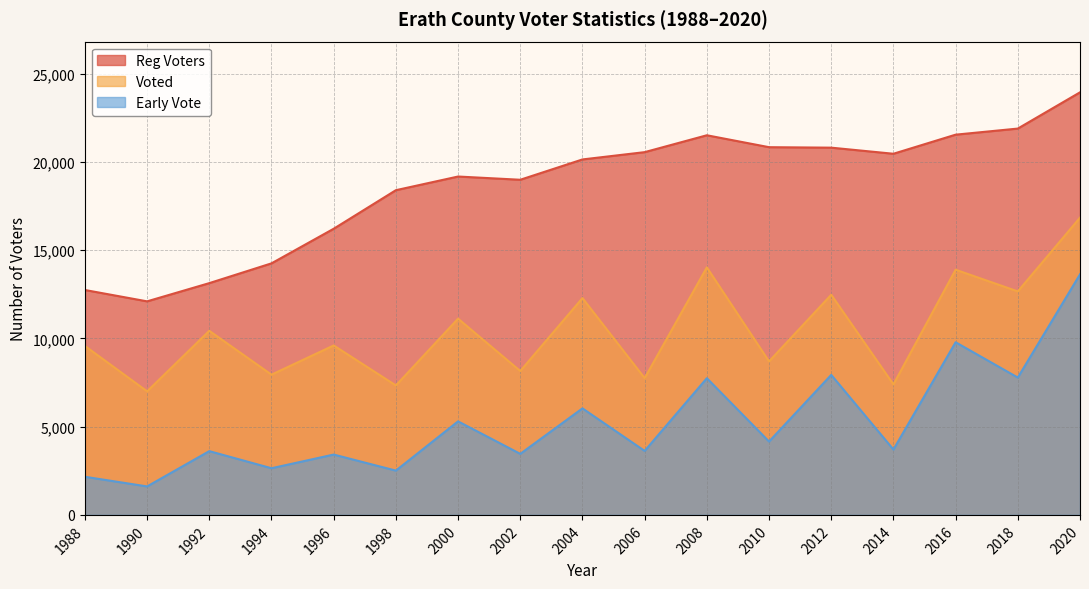

Is it true that Reg Voters equals 6410 at 2016?

False